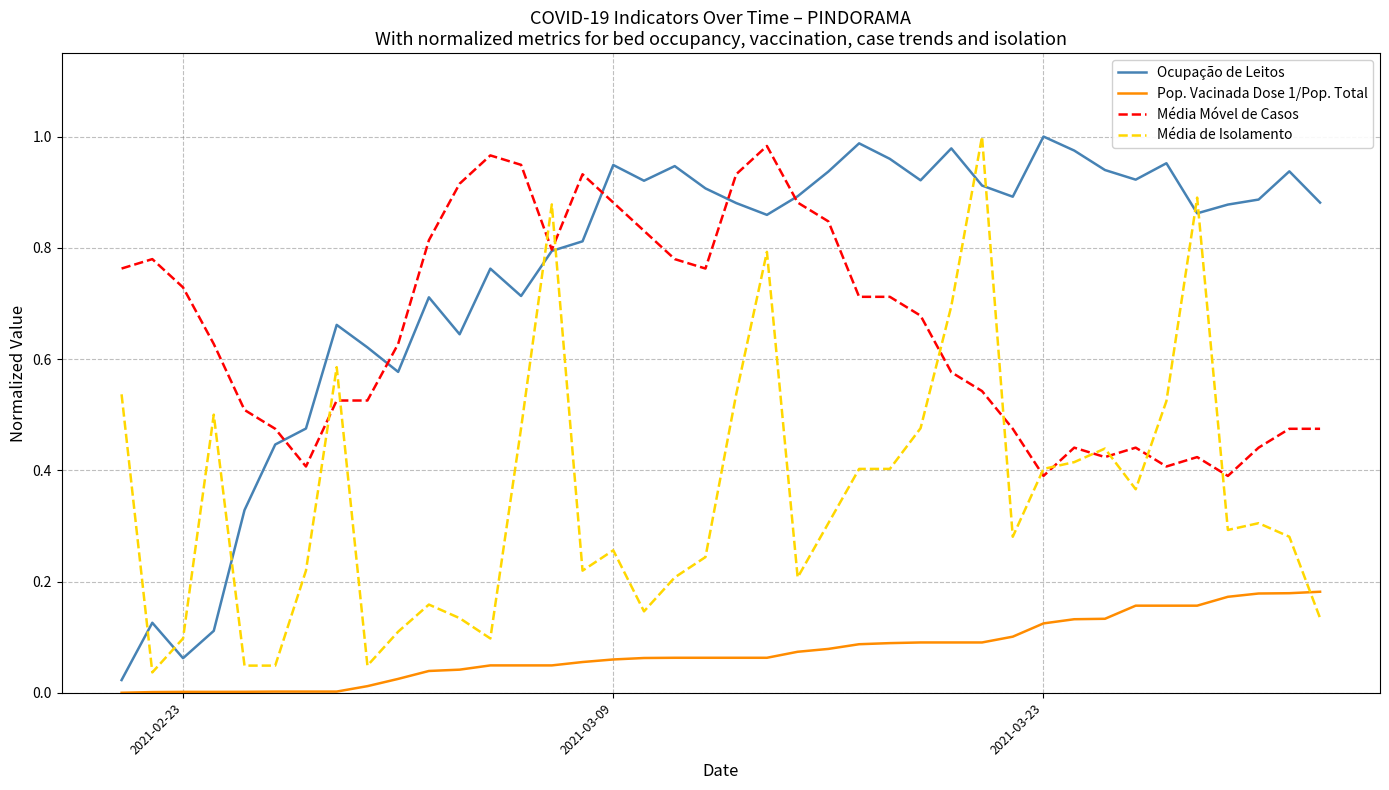

True or false: Média de Isolamento and Pop. Vacinada Dose 1/Pop. Total cross at least once.

True